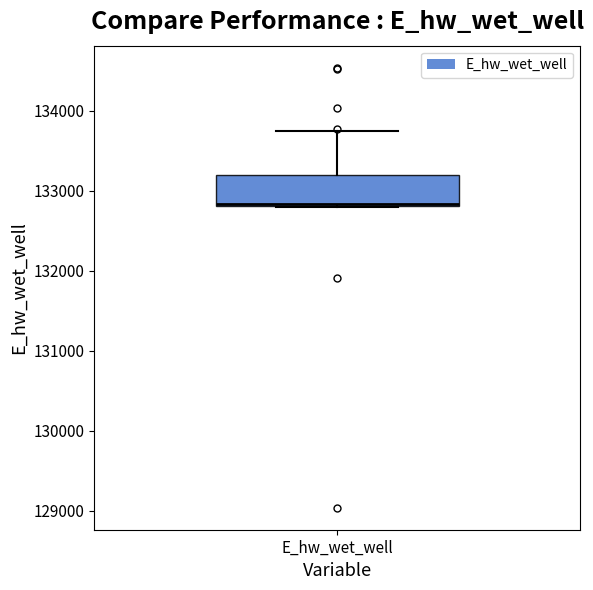

Transcribe this box plot: give where the median line is, the range the box spans, and where the two whiskers end, as read against the y-axis. The values are not printed on the chart, so give them approximately, as read against the axis.

median 132800, box 132800 to 133200, whiskers 132800 to 133700